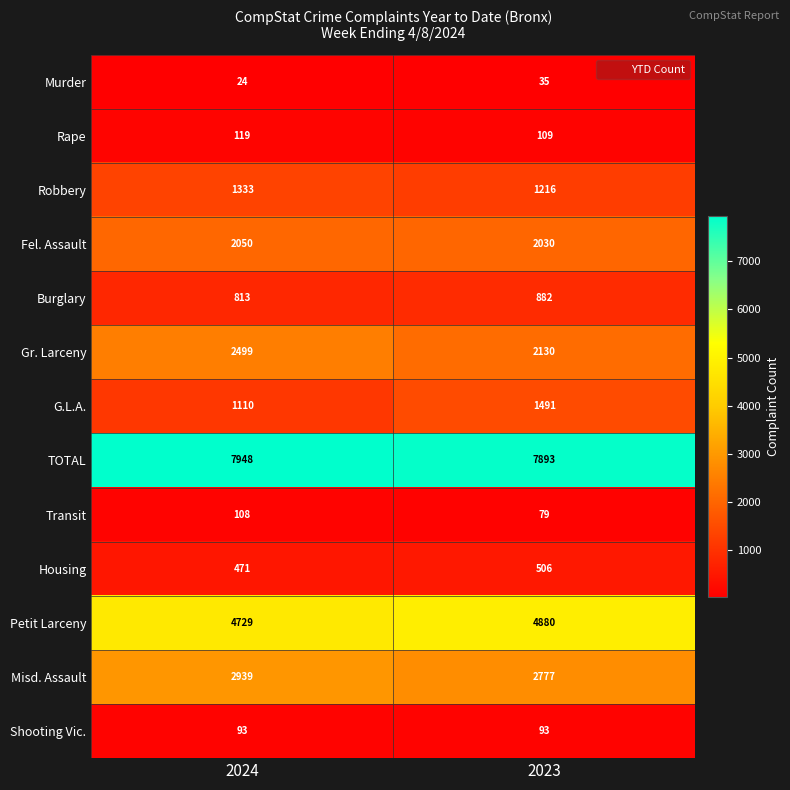

What value does the TOTAL series have at 2024?

7948